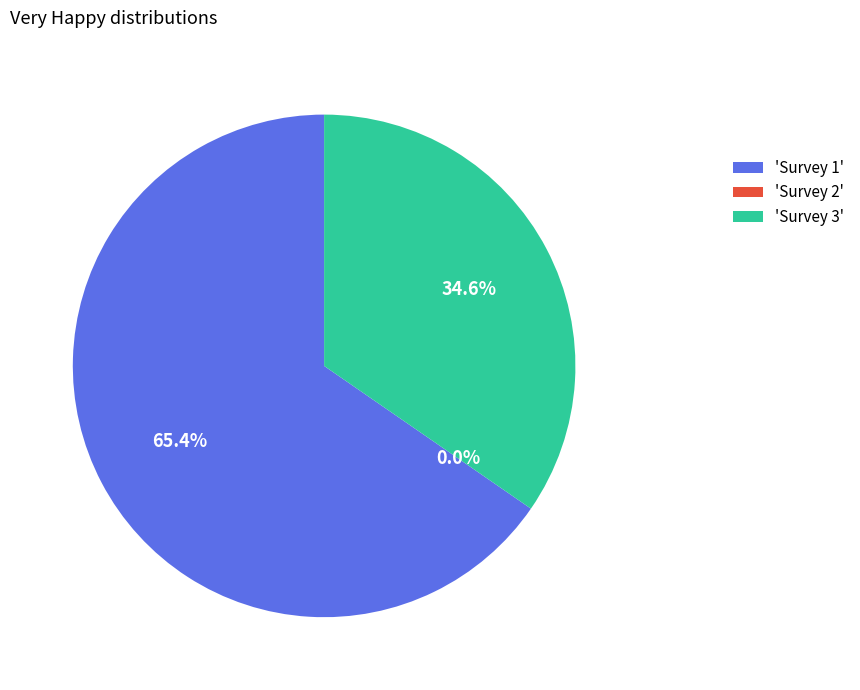

Count the number of slices in the pie.

3